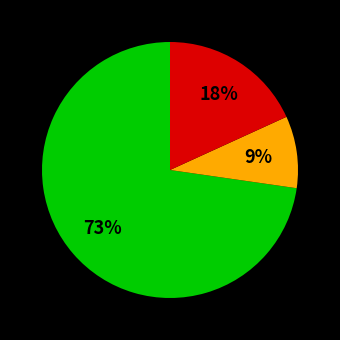

To the nearest percent, what is the difference between the largest and smallest slice percentages?

64%